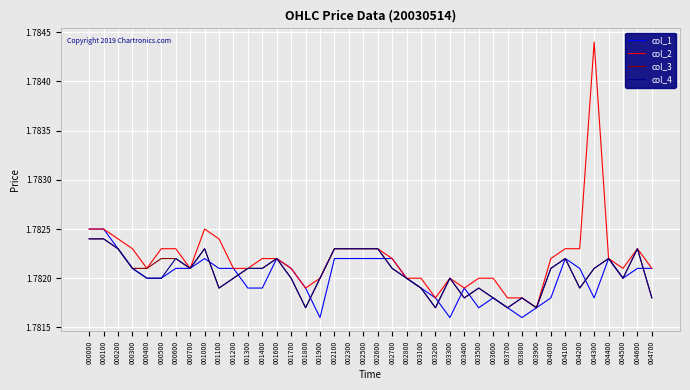

How many lines are shown in the chart?

4